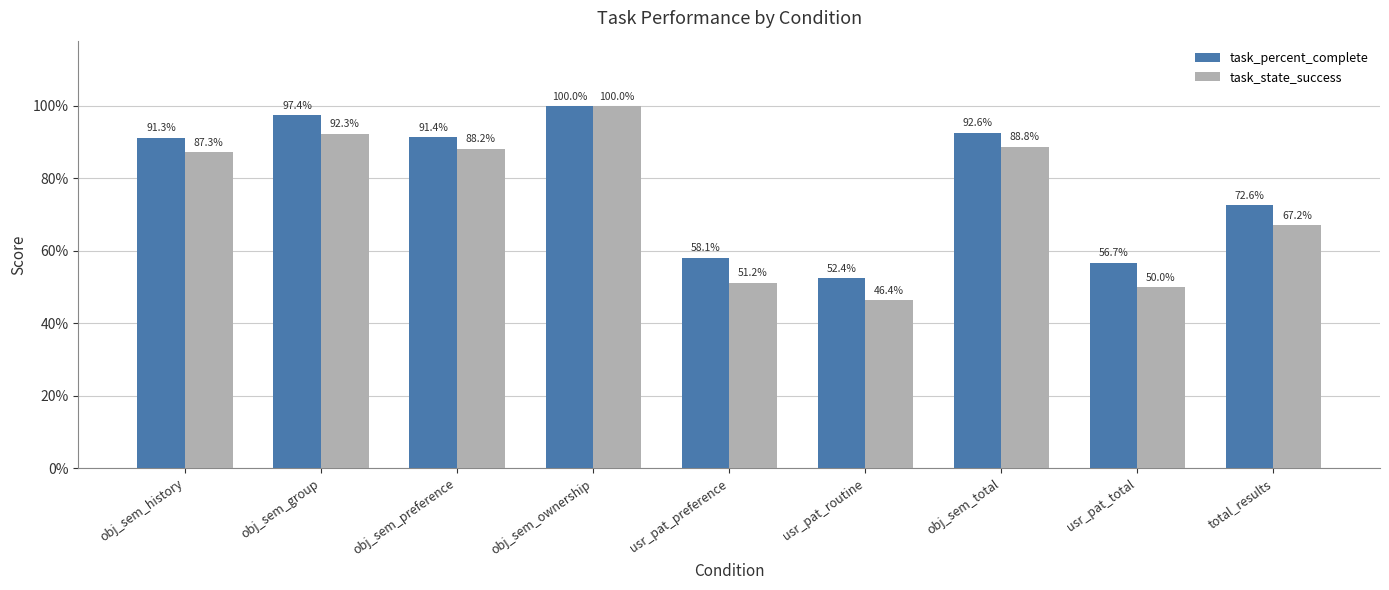

Which series has the largest total across all categories?

task_percent_complete